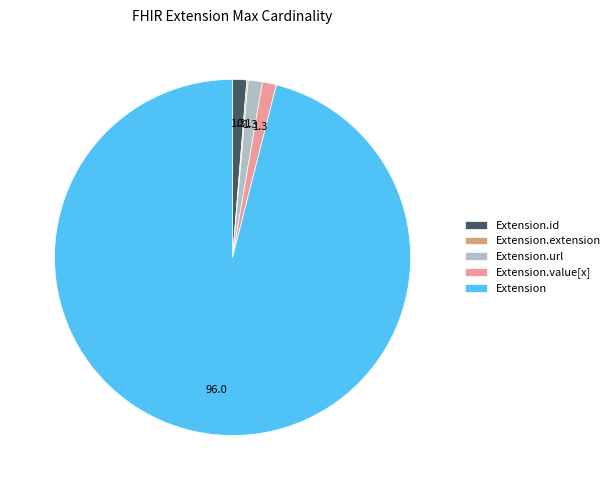

Between Extension and Extension.id, which is larger?

Extension